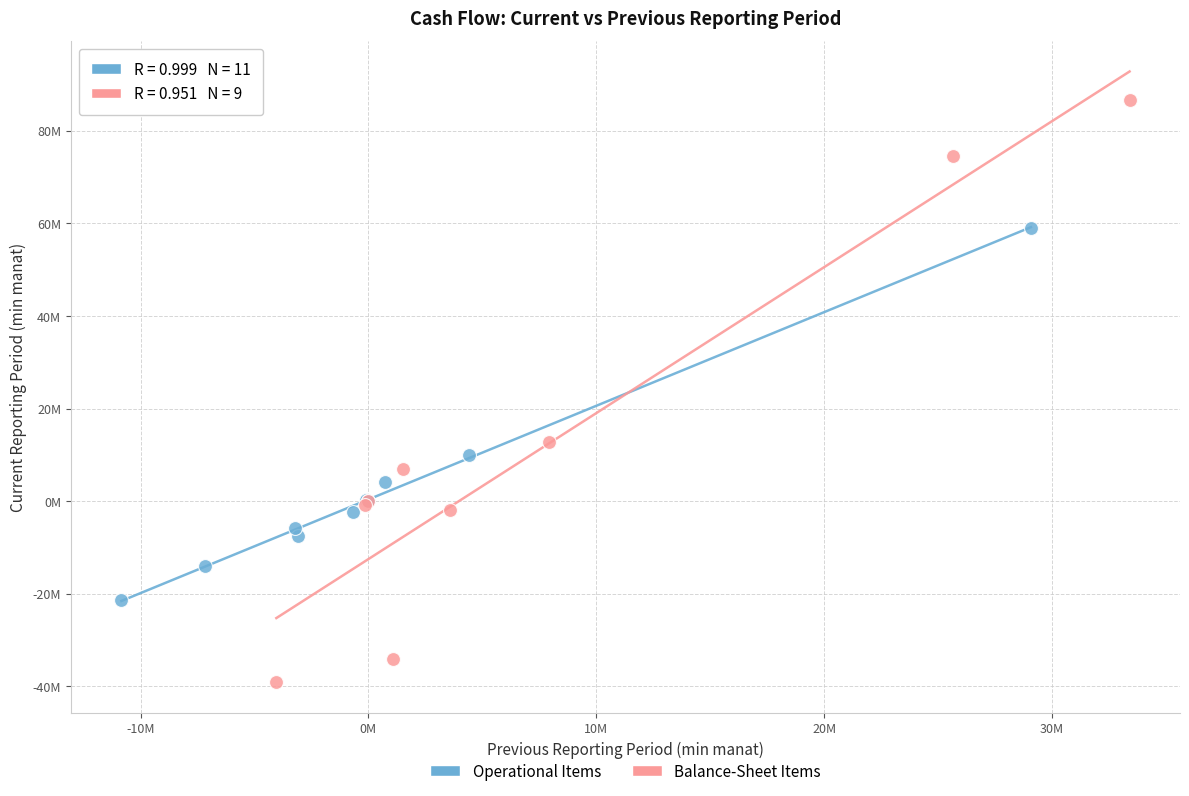

Which series reaches the maximum Y coordinate?

Balance-Sheet Items